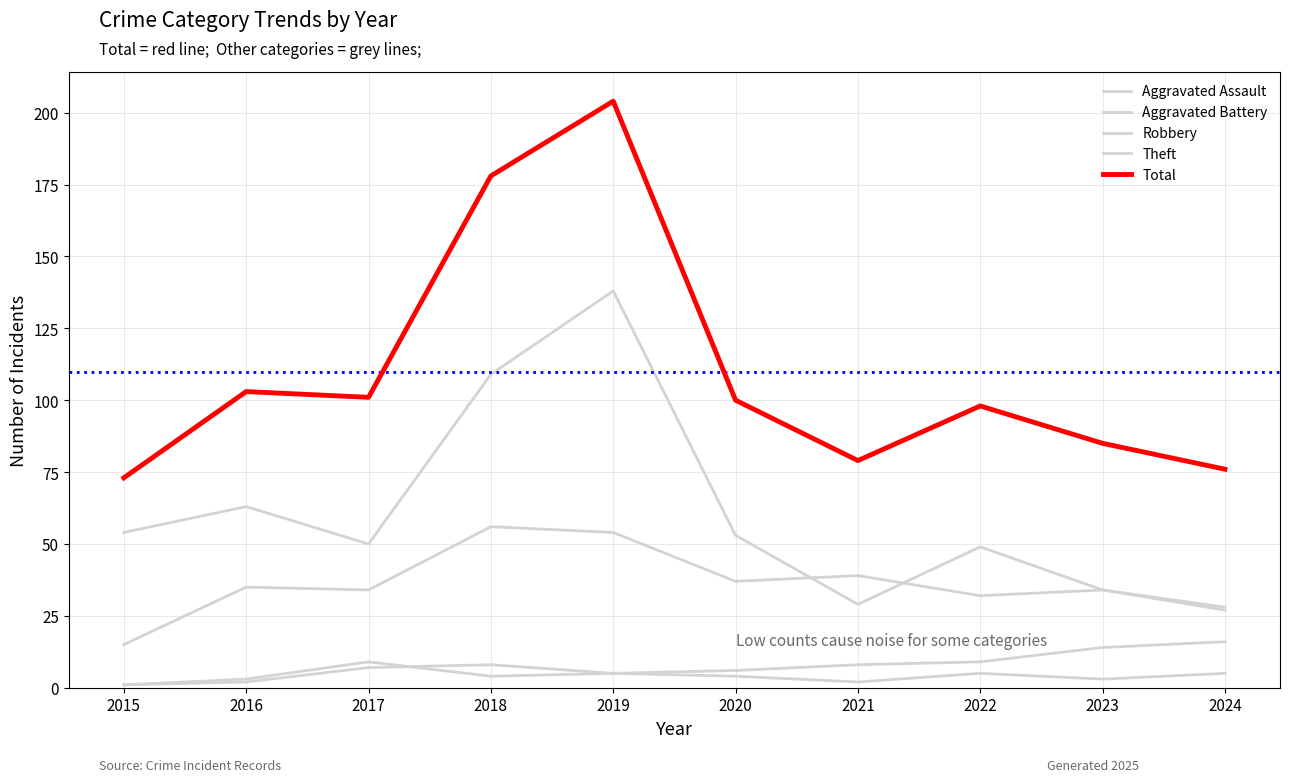

What is the difference between the maximum and minimum values in the Aggravated Assault series?

7